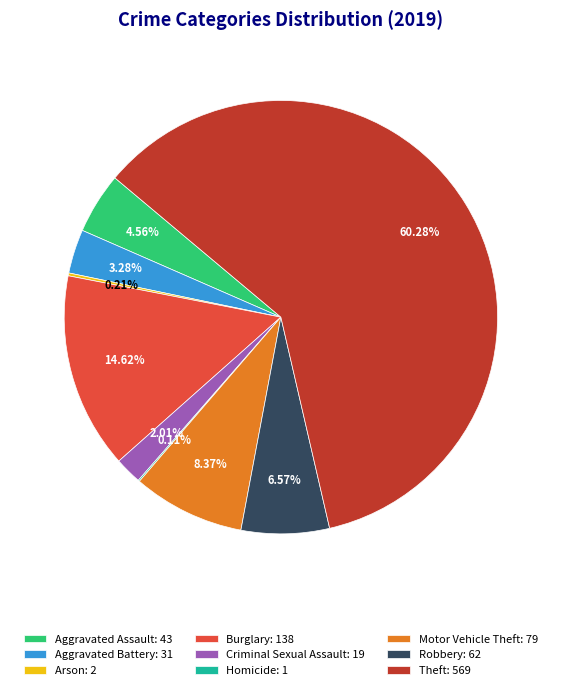

Is there a majority slice in this chart?

Yes